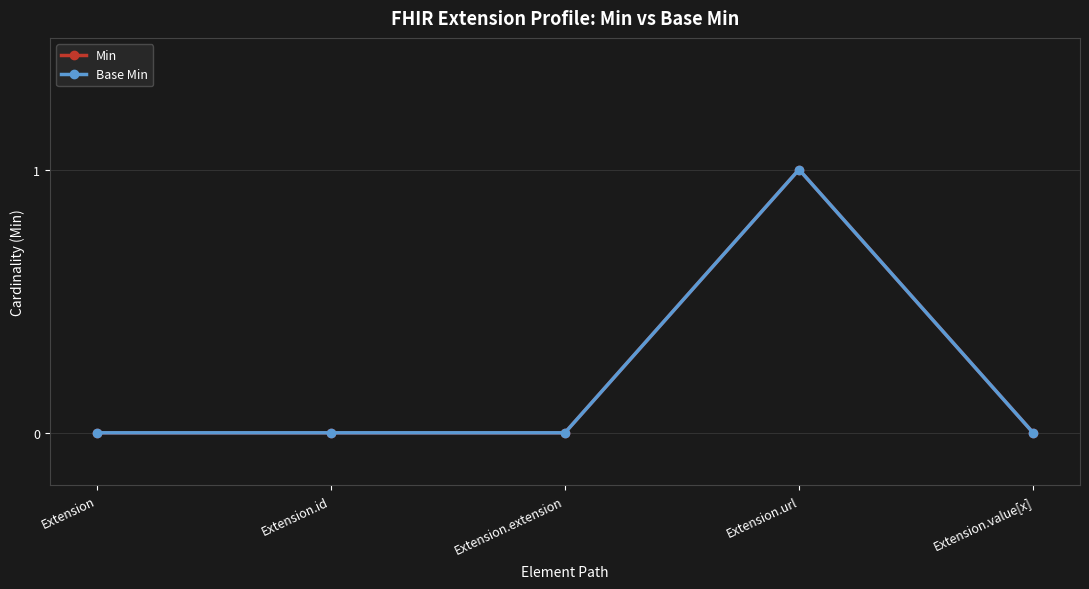

Is this an area chart (filled region under the line)?

No